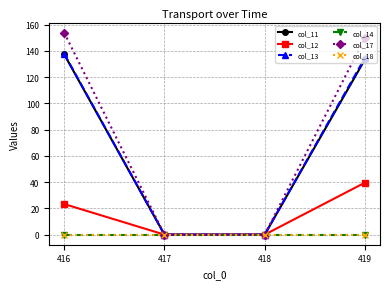

Is this an area chart (filled region under the line)?

No